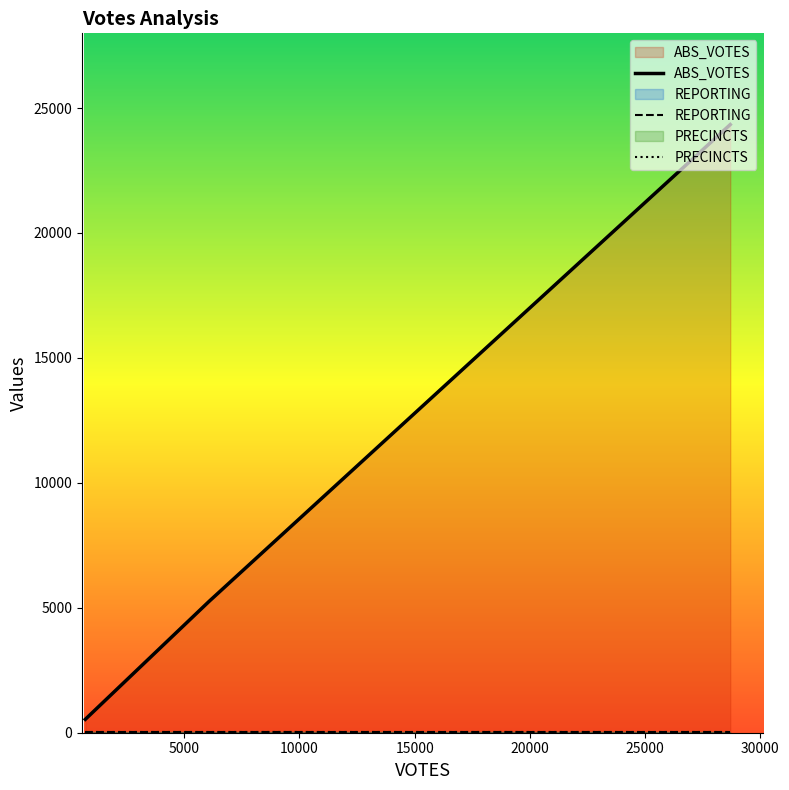

How many categories are shown in the chart?

3